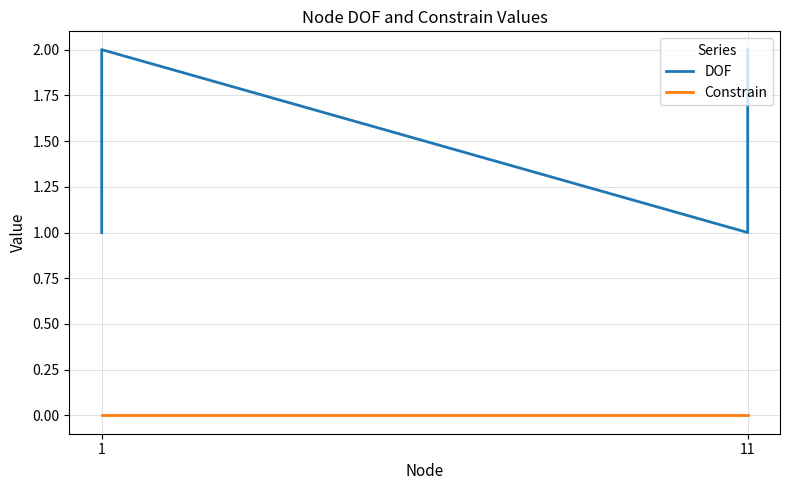

True or false: Constrain and DOF intersect in this chart.

False